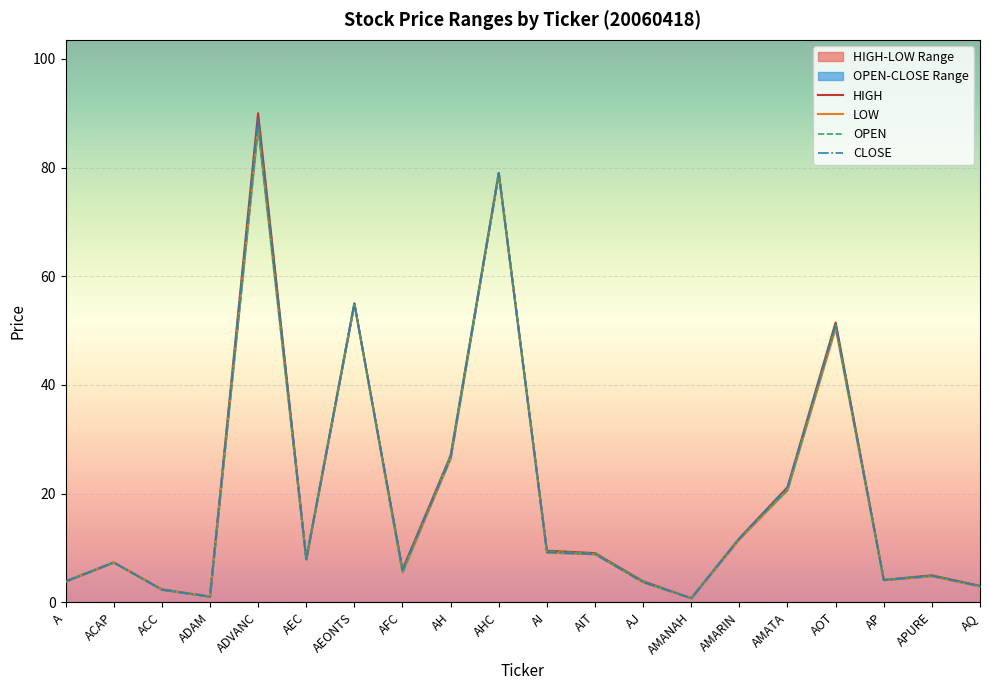

Reading left to right, list all the values displayed in this chart.

HIGH: 3.9	7.3	2.4	1.1	90.0	8.0	55.0	6.0	27.0	79.0	9.5	9.1	3.9	0.8	11.8	21.2	51.5	4.1	5.0	3.0
LOW: 3.8	7.3	2.3	1.1	87.5	7.9	55.0	5.5	26.5	79.0	9.2	8.9	3.7	0.8	11.6	20.7	50.5	4.1	4.8	2.9
OPEN: 3.8	7.3	2.3	1.1	87.5	7.9	55.0	5.5	27.0	79.0	9.4	9.0	3.8	0.8	11.8	20.7	51.0	4.1	4.9	3.0
CLOSE: 3.9	7.3	2.3	1.1	89.0	8.0	55.0	6.0	26.5	79.0	9.2	8.9	3.7	0.8	11.7	21.2	51.0	4.1	4.9	3.0